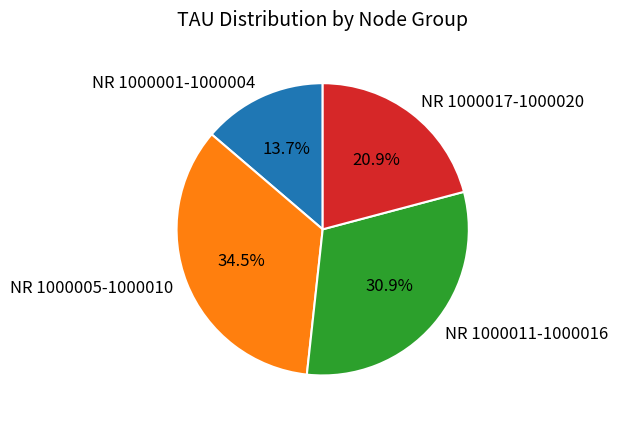

Between NR 1000005-1000010 and NR 1000017-1000020, which is larger?

NR 1000005-1000010